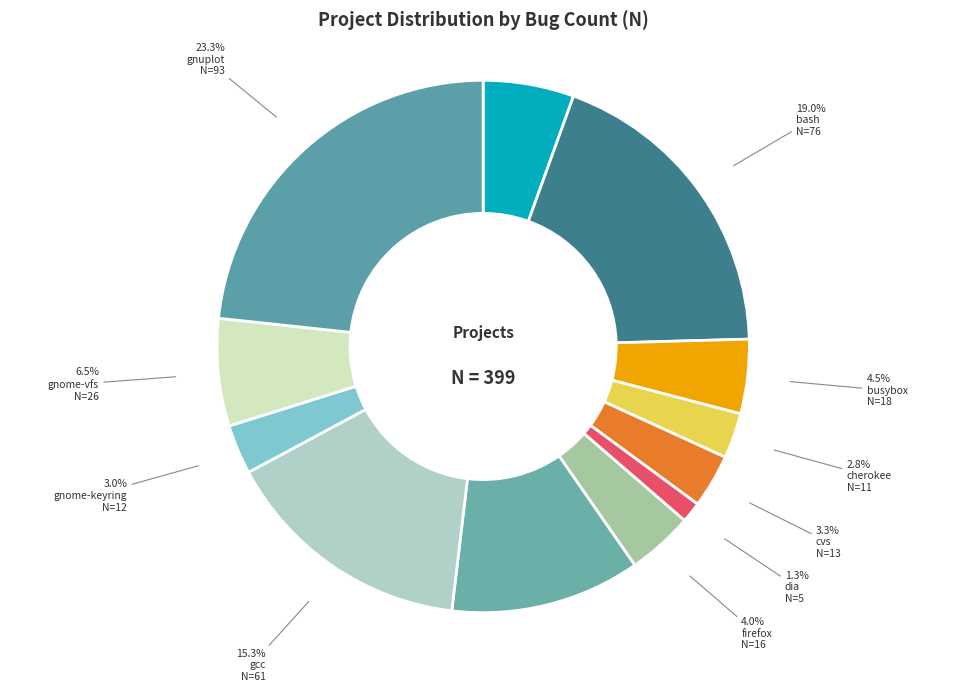

What percentage is the fvwm slice, to the nearest percent?

12%